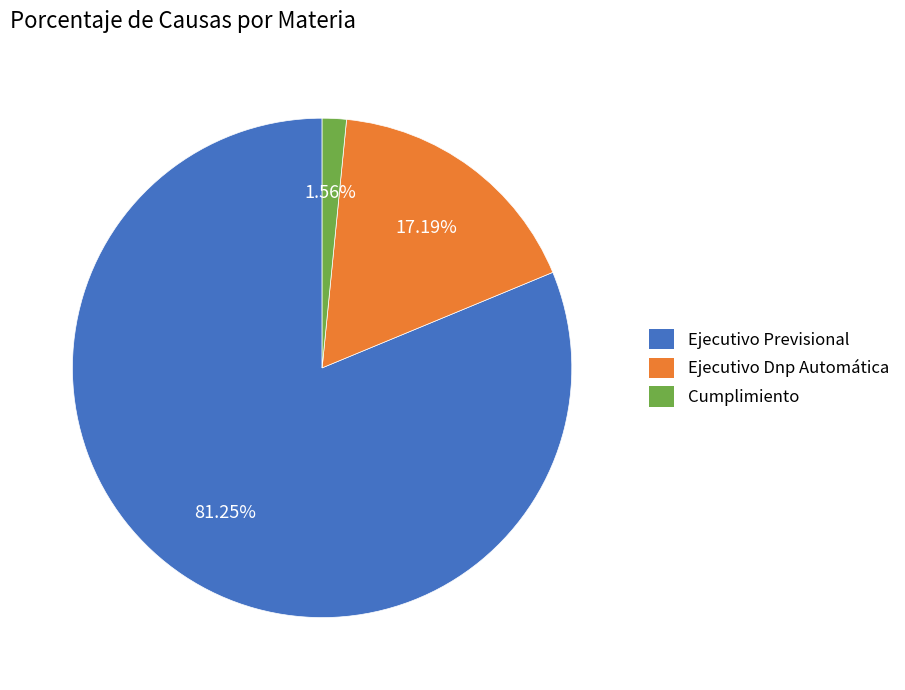

What is the majority slice?

Ejecutivo Previsional